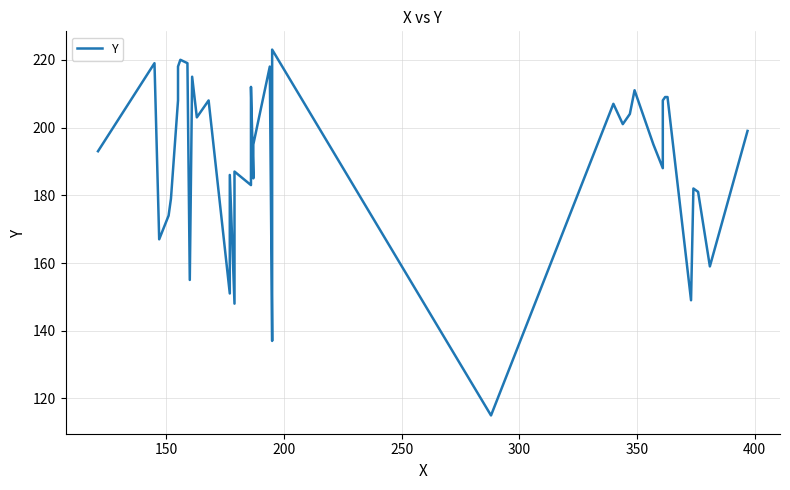

Does the chart have visible grid lines?

Yes